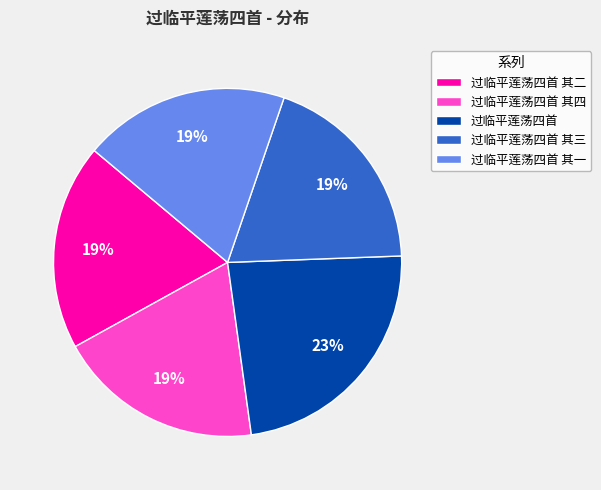

Which slice is the largest?

过临平莲荡四首